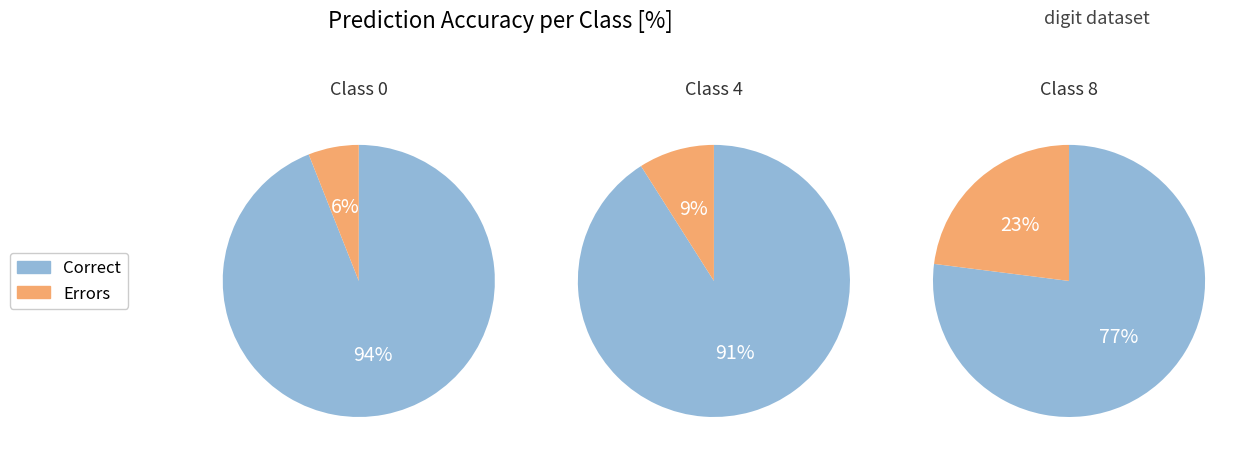

Rank the series by their average value, from highest to lowest.

Diagonal (correct), Off-diagonal (errors)